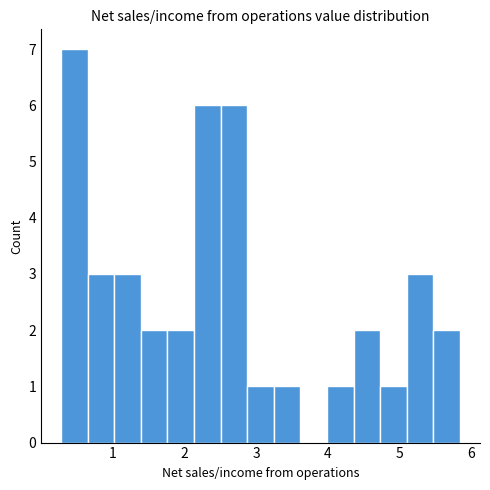

Around what value on the x-axis is the tallest bar? Give the approximate position of its centre, as read against the axis.

0.5